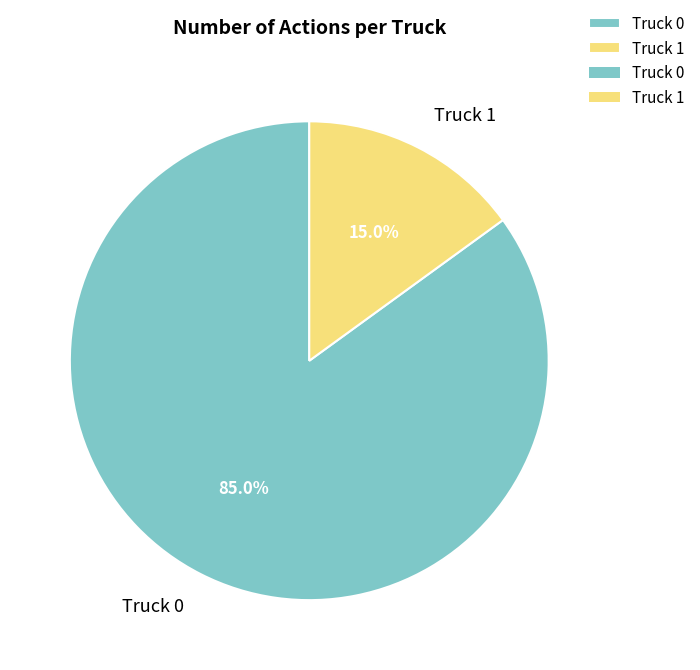

How many slices are in this pie chart?

2